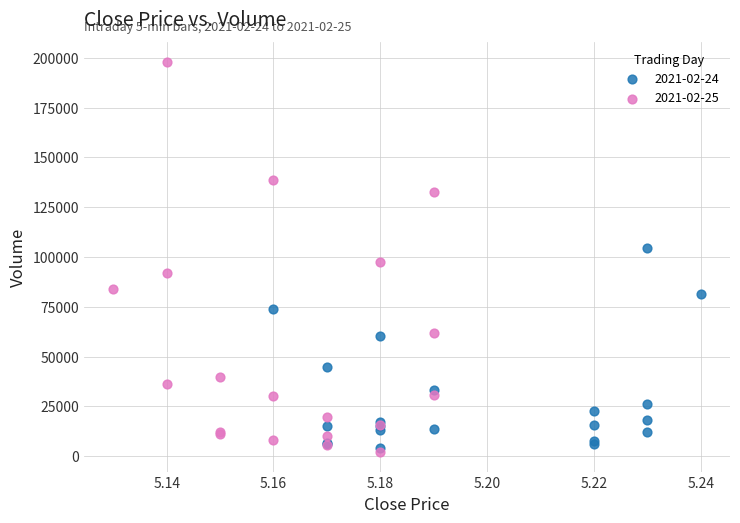

Which series contains the highest Y value?

2021-02-25